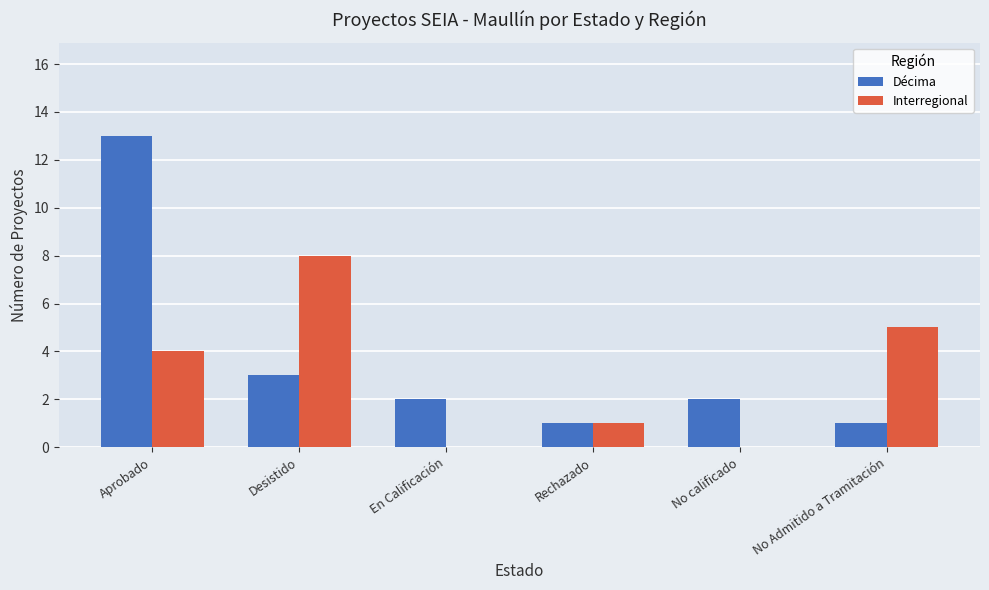

True or false: Décima has a value of 3 at No calificado.

False